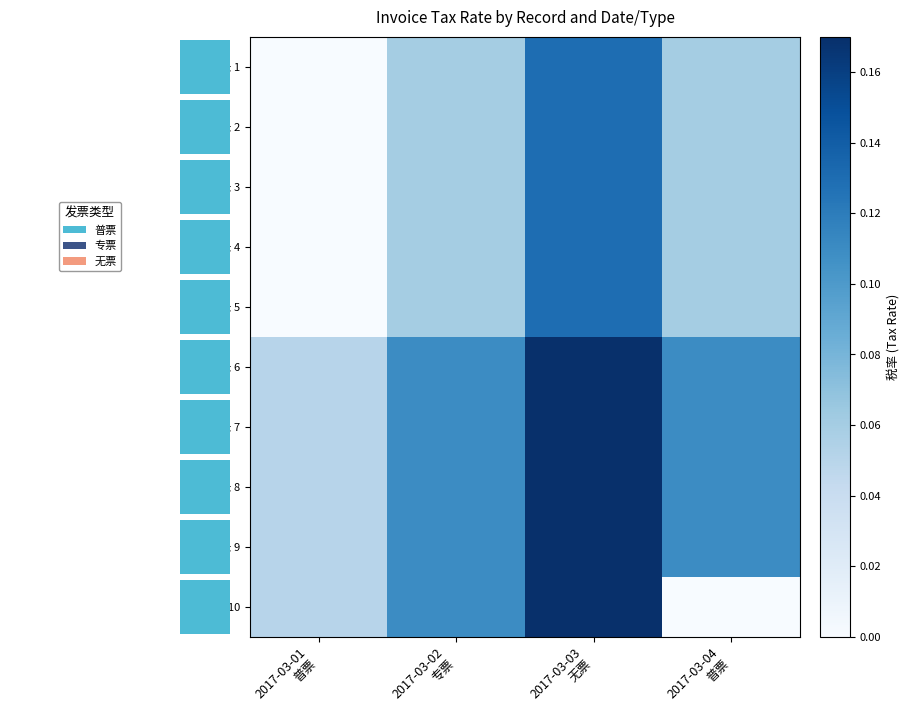

Rank the series at 2017-03-02 专票 from lowest to highest value.

发票记录 1, 发票记录 2, 发票记录 3, 发票记录 4, 发票记录 5, 发票记录 6, 发票记录 7, 发票记录 8, 发票记录 9, 发票记录 10